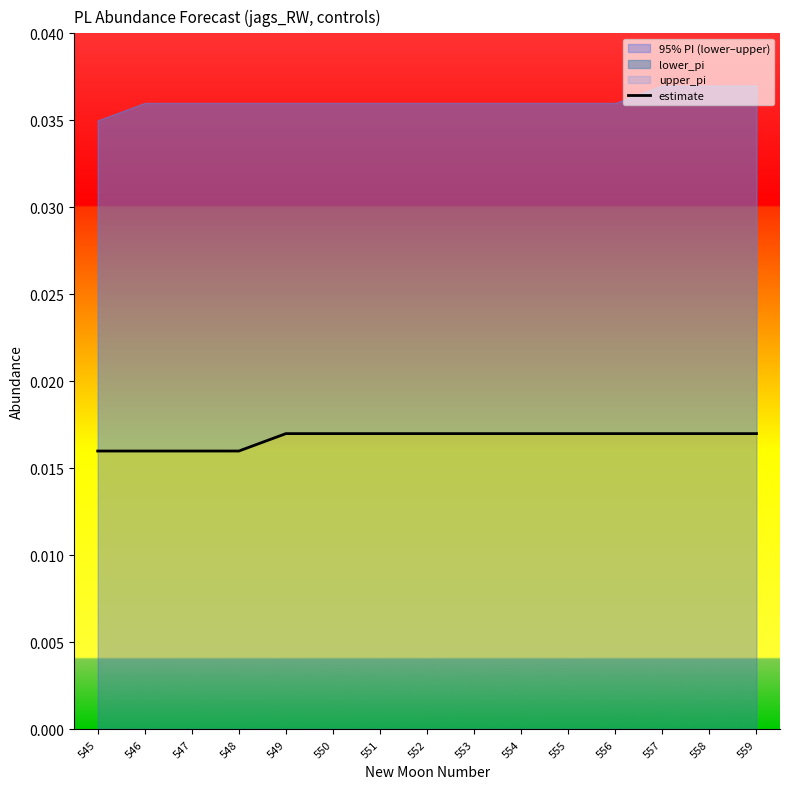

The value at 553 is 0.0. True or false?

True